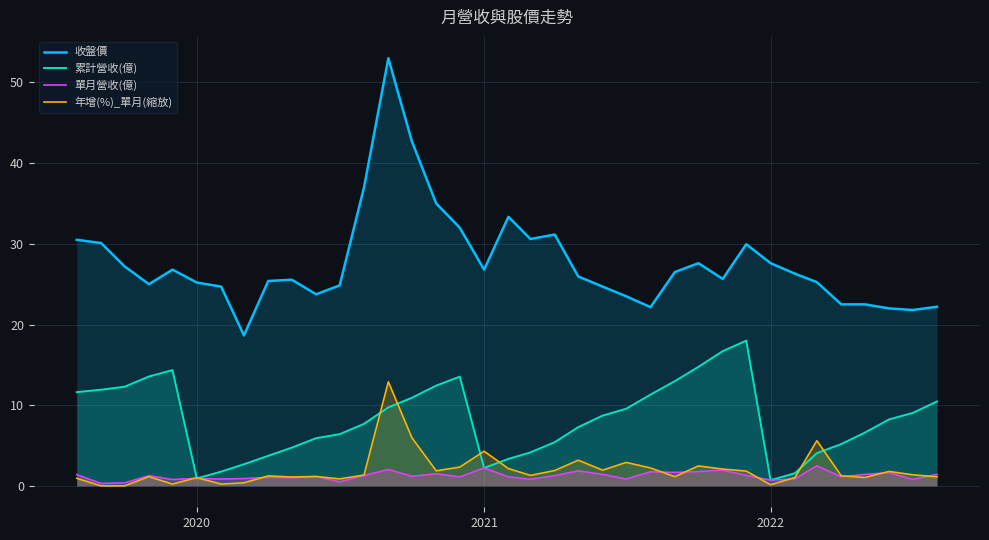

True or false: 年增(%)_單月(縮放) and 累計營收(億) intersect in this chart.

True